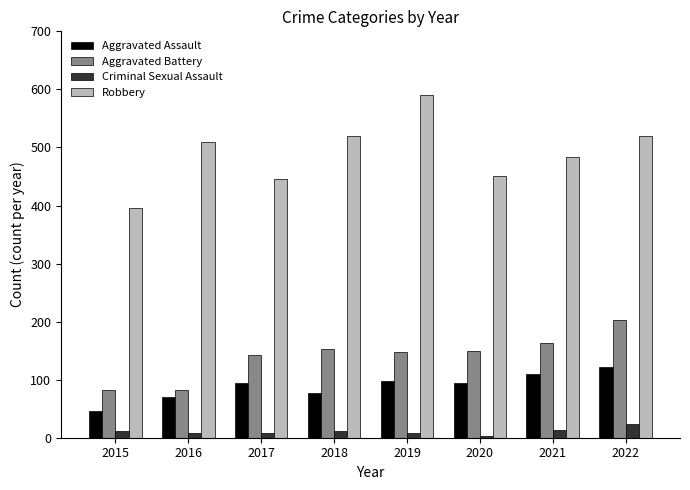

What are all the series names shown in the legend?

Aggravated Assault, Aggravated Battery, Criminal Sexual Assault, Robbery